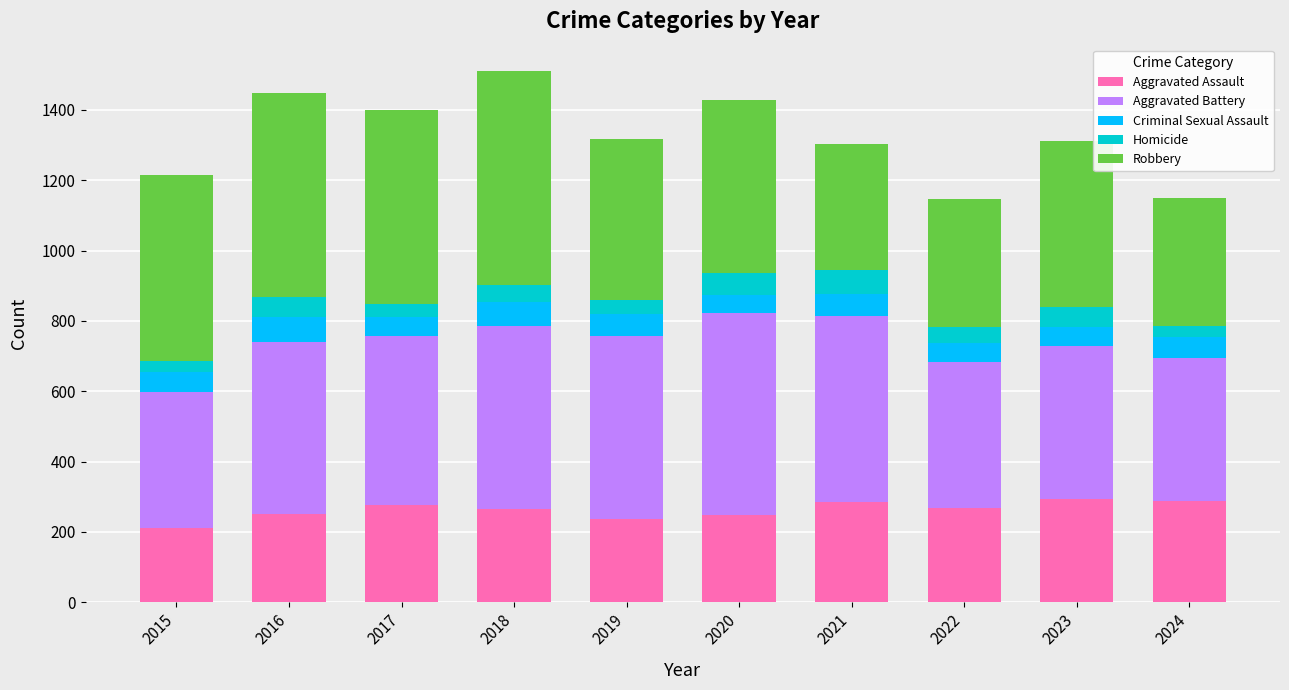

What is the highest value of the Aggravated Assault series?

293